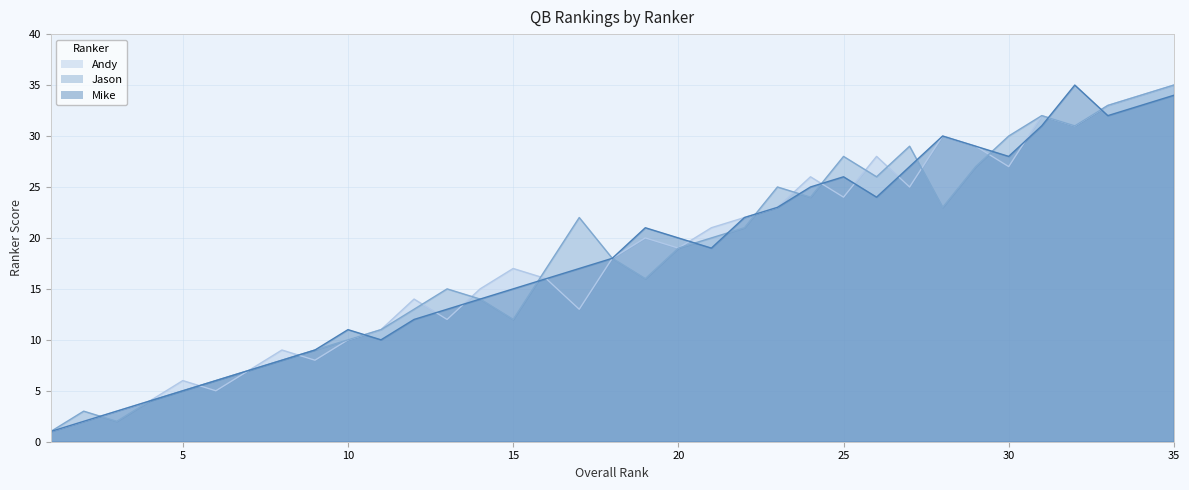

The Jason series shows 11 at 8. True or false?

False